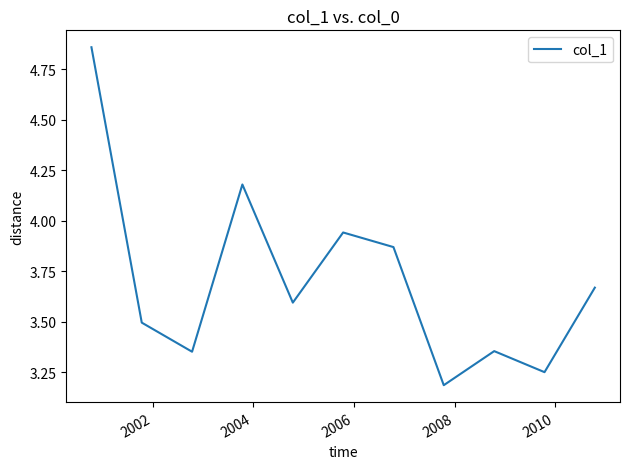

What is the difference between the maximum and minimum values?

1.7